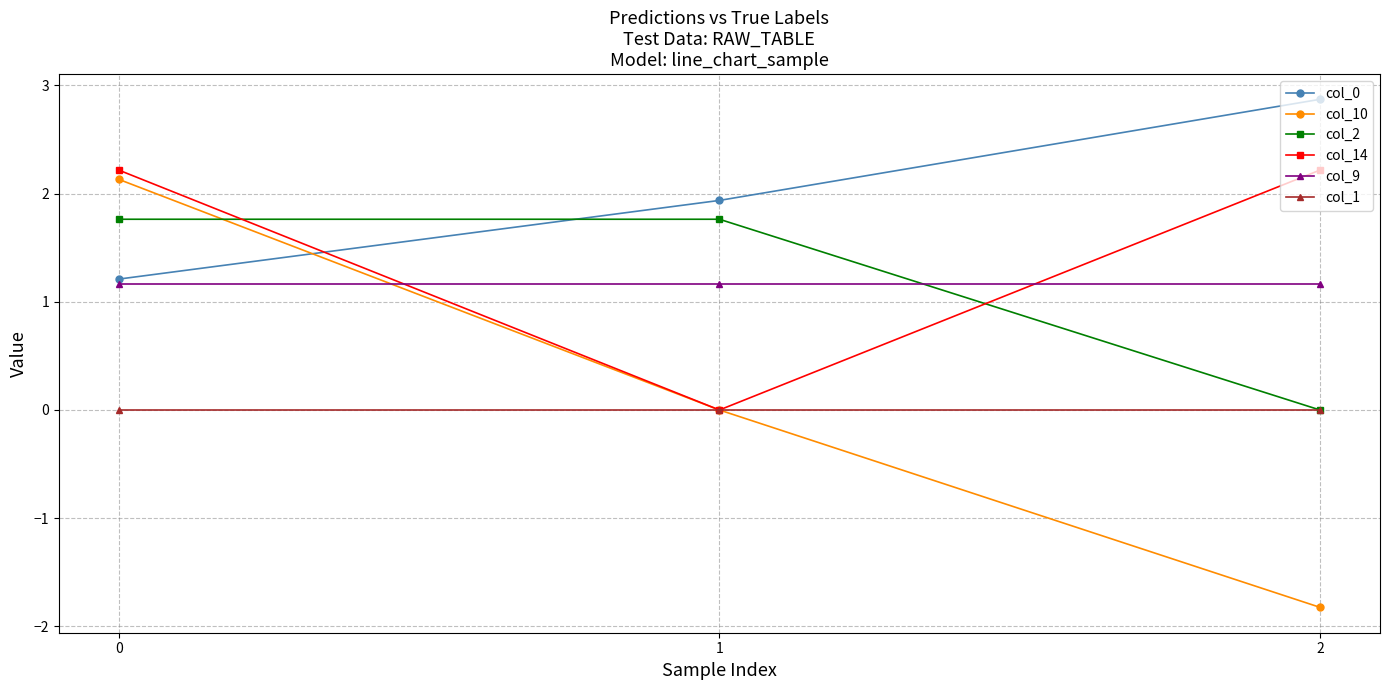

What is the difference between the highest and lowest values at 1?

1.9